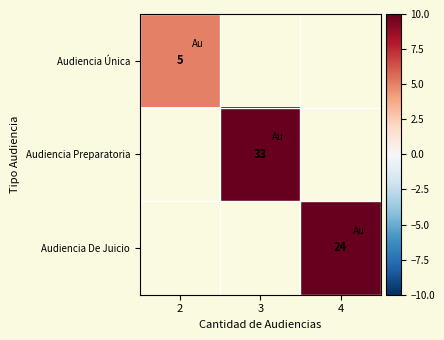

At how many categories does at least one series exceed 6?

2